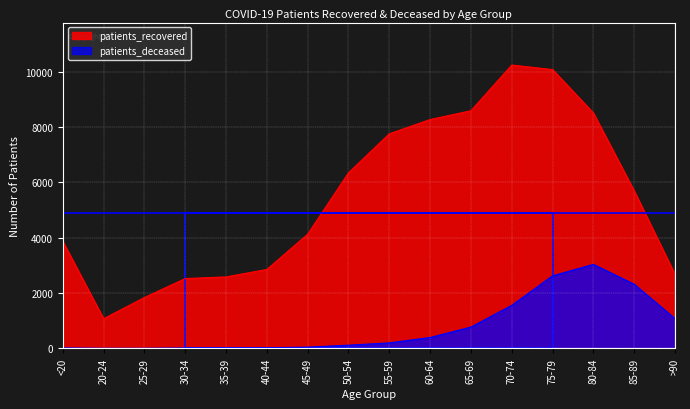

True or false: patients_recovered and patients_deceased cross at least once.

False